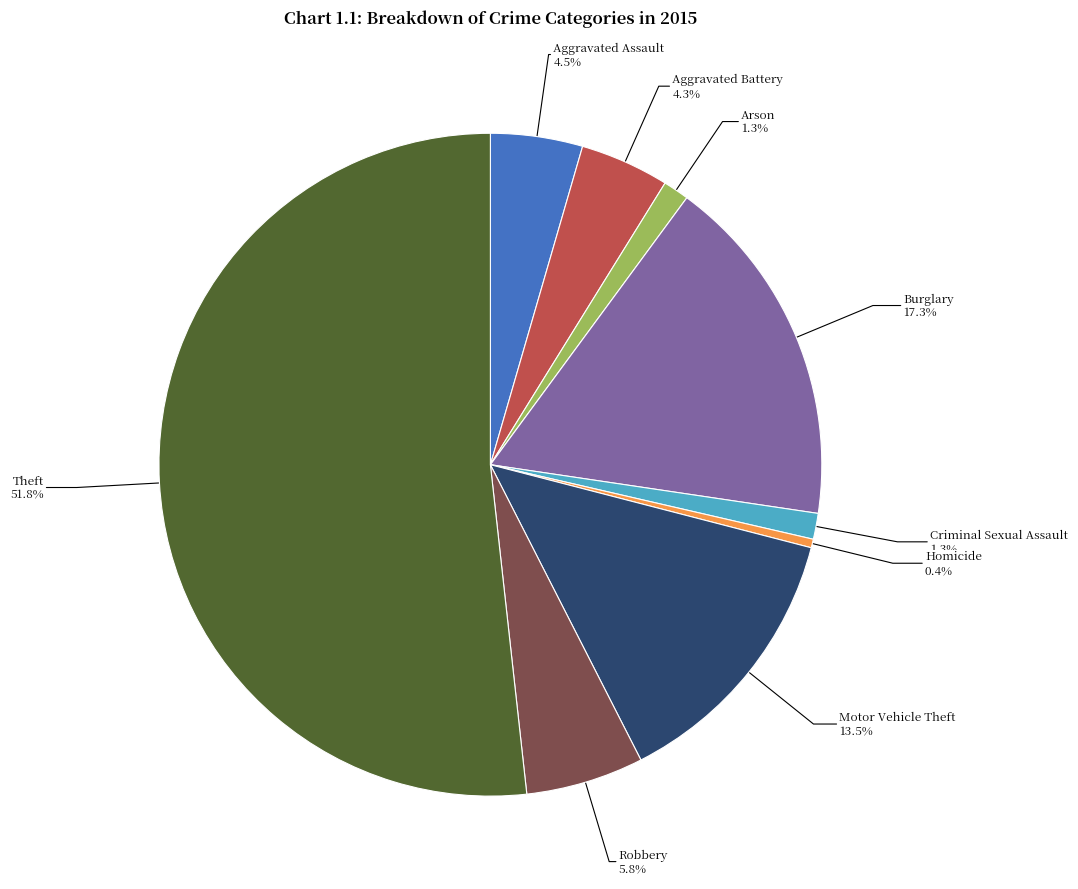

Is there a majority slice in this chart?

Yes